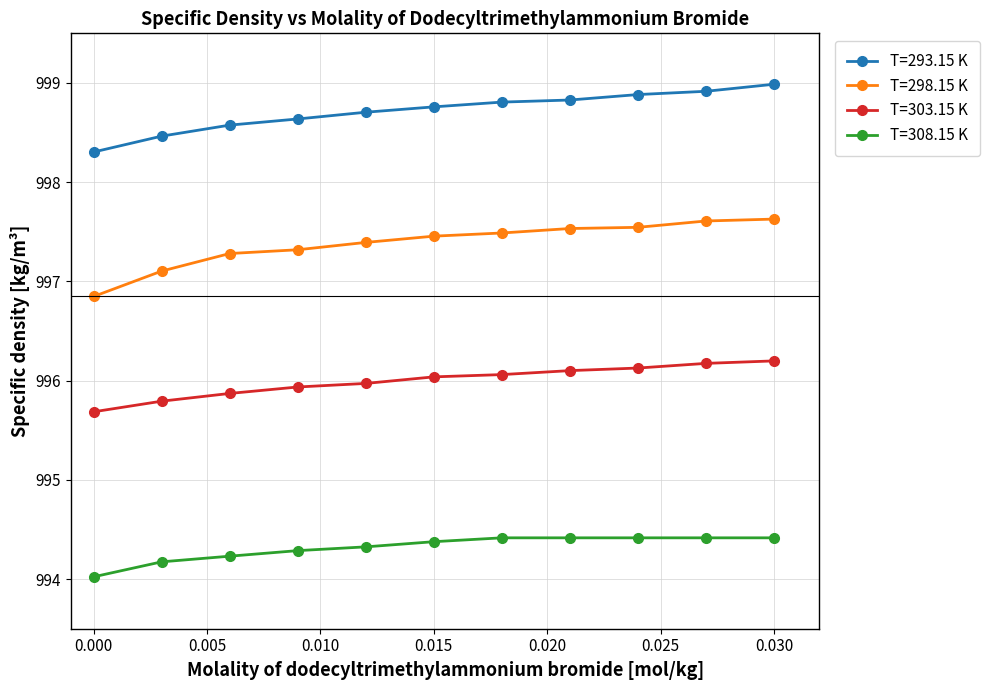

What are all the series names shown in the legend?

T=293.15 K, T=298.15 K, T=303.15 K, T=308.15 K